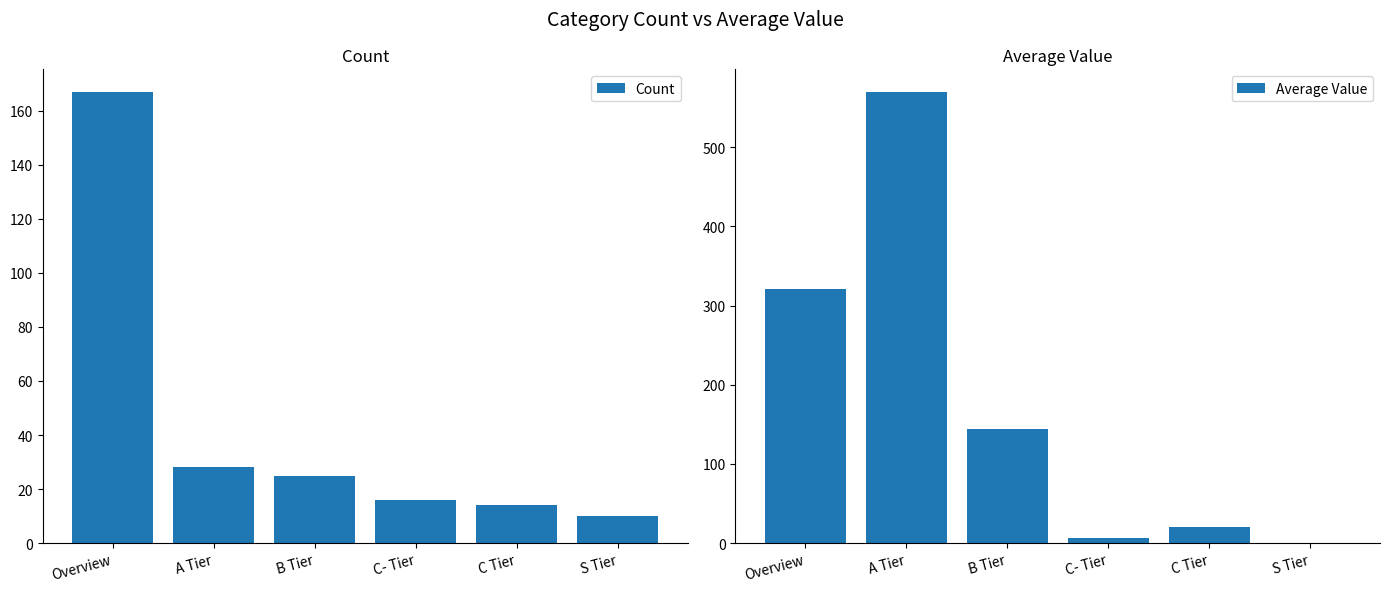

What is the label of the 4th bar from the left?

C- Tier